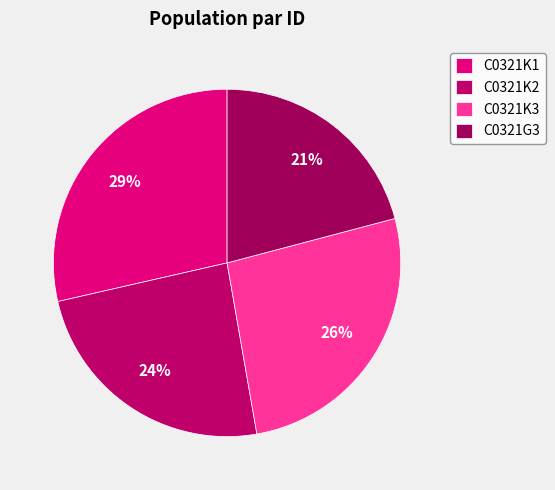

To the nearest percent, what is the combined percentage of C0321K2 and C0321K1?

53%